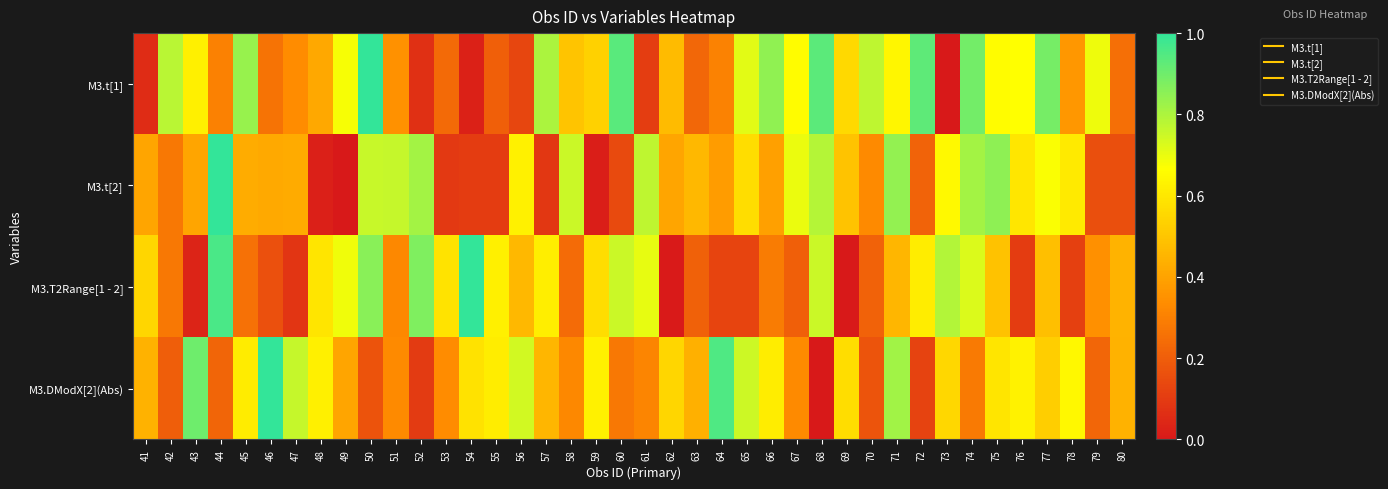

Rank the series by their maximum value, from highest to lowest.

M3.t[1], M3.t[2], M3.T2Range[1 - 2], M3.DModX[2](Abs)